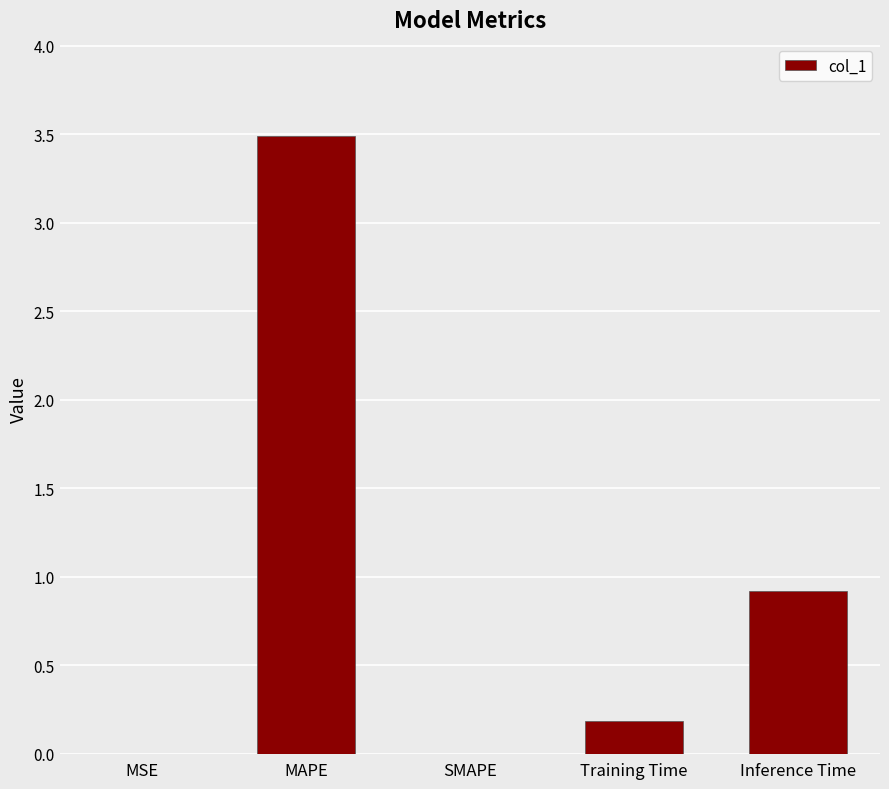

What is the change in value from MAPE to SMAPE?

-3.5